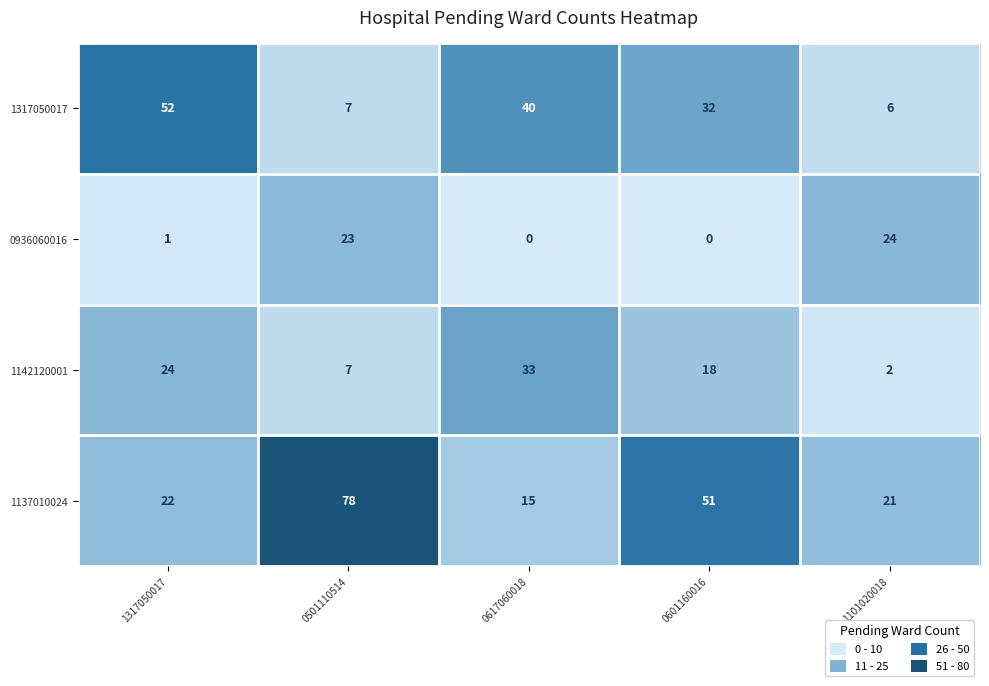

Reading left to right, extract all data points from this chart.

1317050017: 1317050017=52	0501110514=7	0617060018=40	0601160016=32	1101020018=6
0936060016: 1317050017=1	0501110514=23	0617060018=0	0601160016=0	1101020018=24
1142120001: 1317050017=24	0501110514=7	0617060018=33	0601160016=18	1101020018=2
1137010024: 1317050017=22	0501110514=78	0617060018=15	0601160016=51	1101020018=21